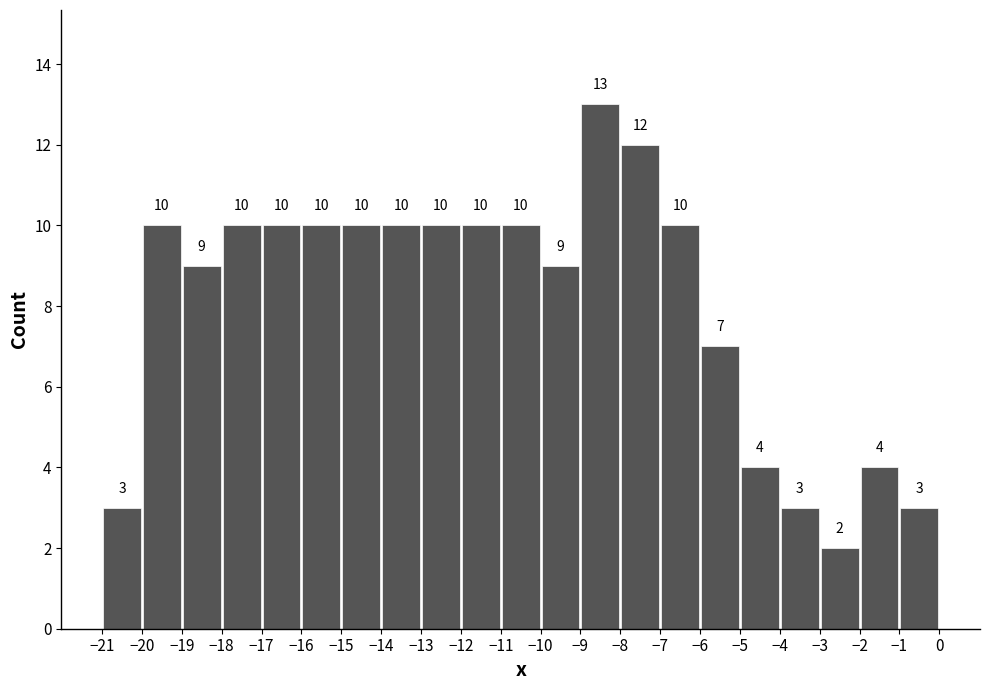

Reading left to right, list every bar in this chart as the range it spans on the x-axis followed by its height.

-21 to -20: 3
-20 to -19: 10
-19 to -18: 9
-18 to -17: 10
-17 to -16: 10
-16 to -15: 10
-15 to -14: 10
-14 to -13: 10
-13 to -12: 10
-12 to -11: 10
-11 to -10: 10
-10 to -9: 9
-9 to -8: 13
-8 to -7: 12
-7 to -6: 10
-6 to -5: 7
-5 to -4: 4
-4 to -3: 3
-3 to -2: 2
-2 to -1: 4
-1 to 0: 3